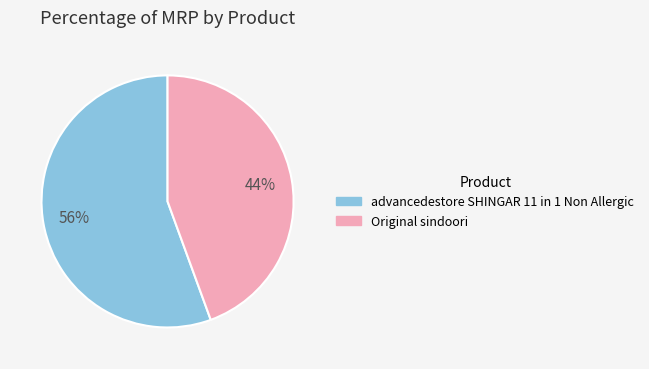

Which category has the smallest portion of the pie?

Original sindoori